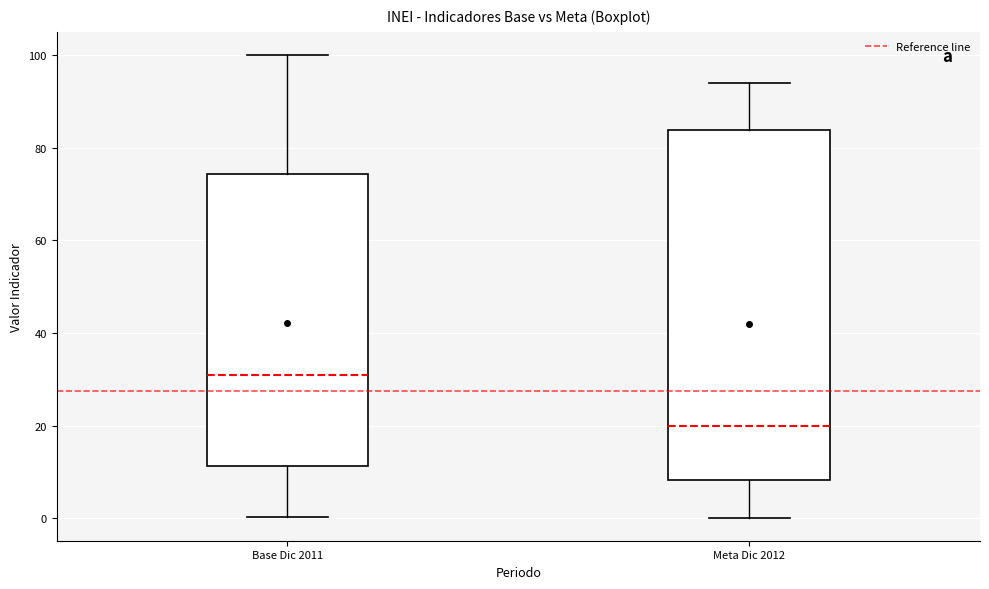

Which box has the lowest median line?

Meta Dic 2012